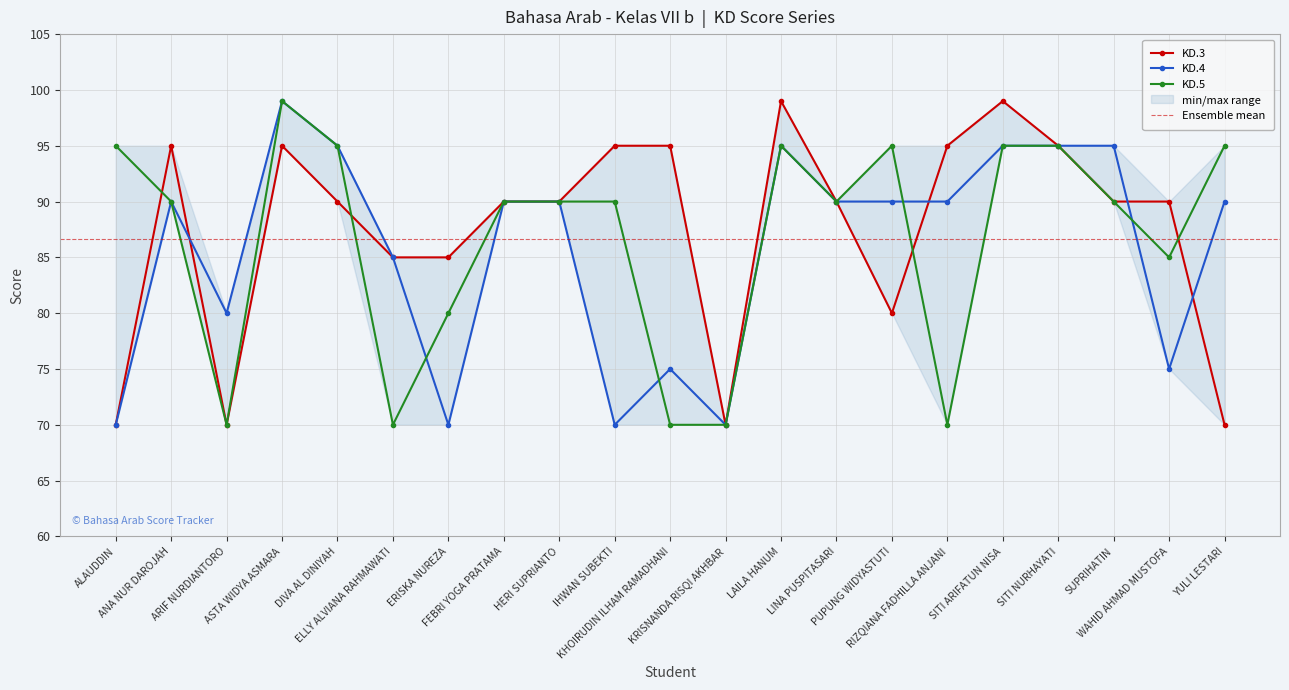

How many intersections are there between KD.4 and KD.3?

4